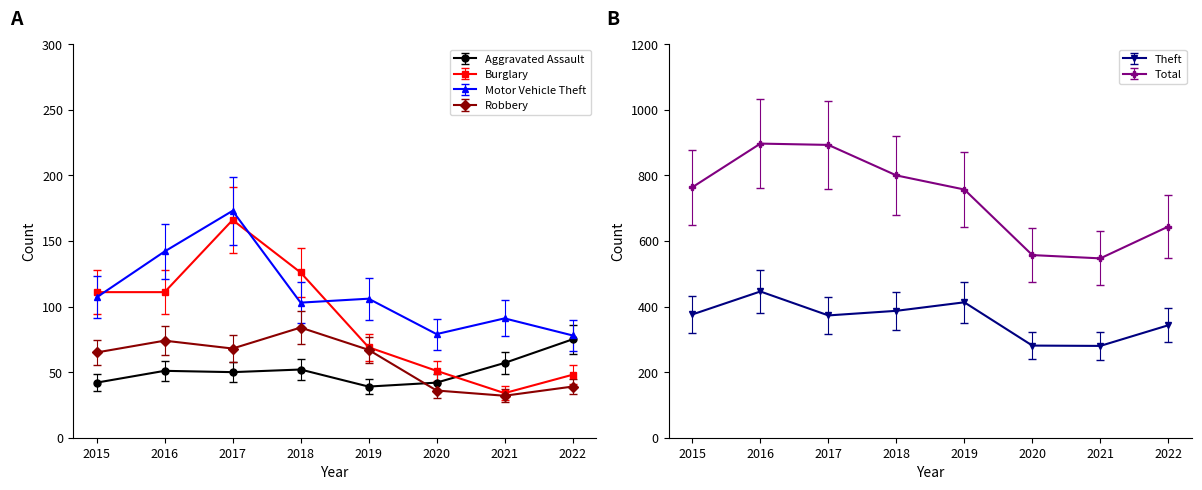

At how many categories does at least one series exceed 34?

8